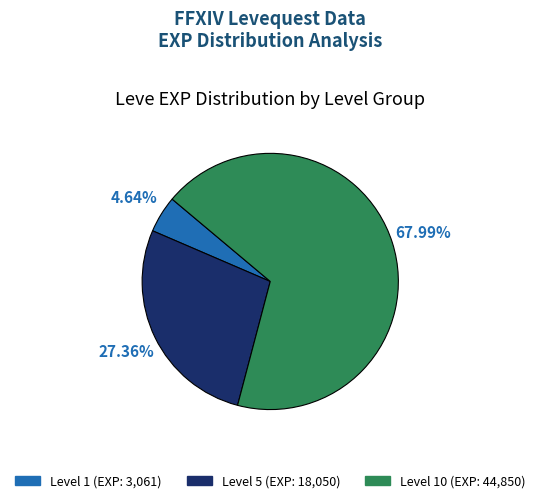

Is there a majority slice in this chart?

Yes